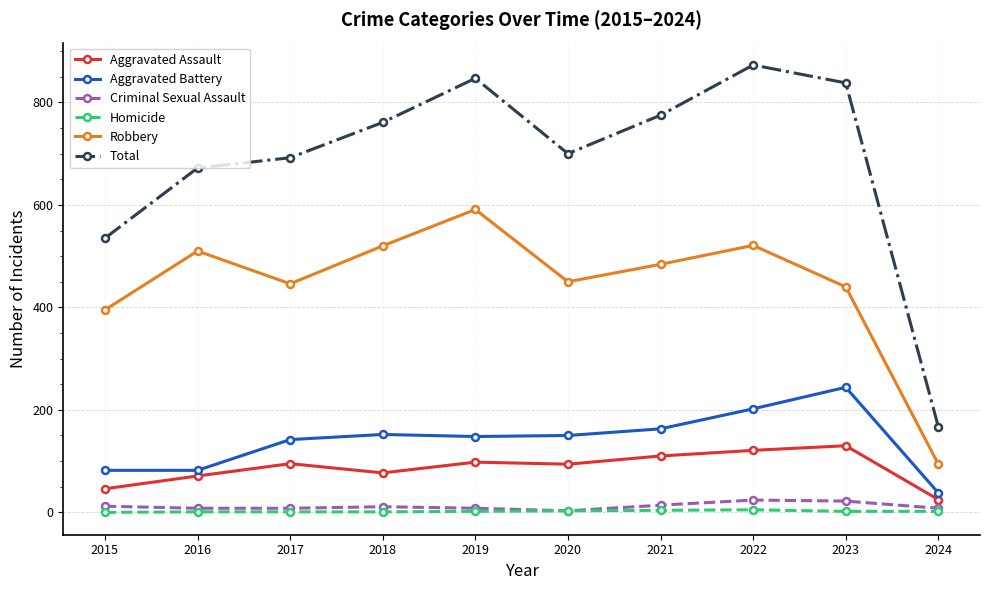

List the series in order of their peak value, highest first.

Total, Robbery, Aggravated Battery, Aggravated Assault, Criminal Sexual Assault, Homicide